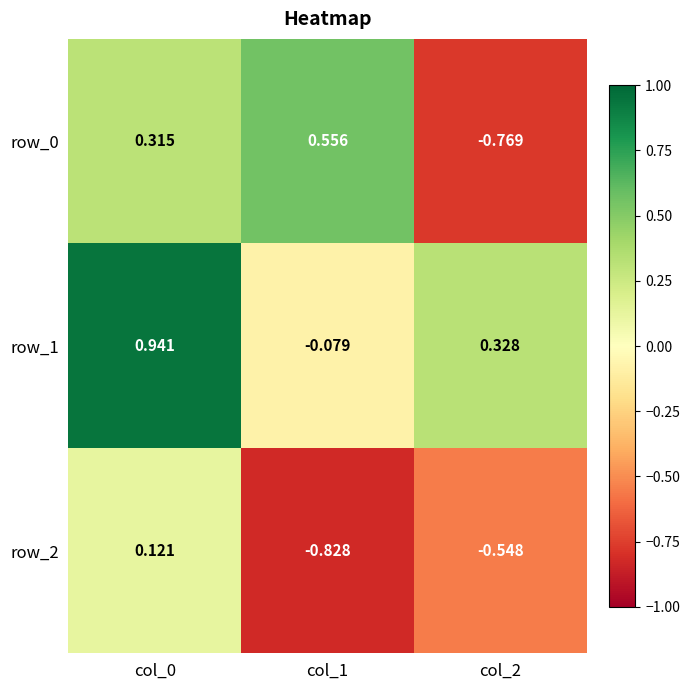

How many positive values does the row_0 series have?

2